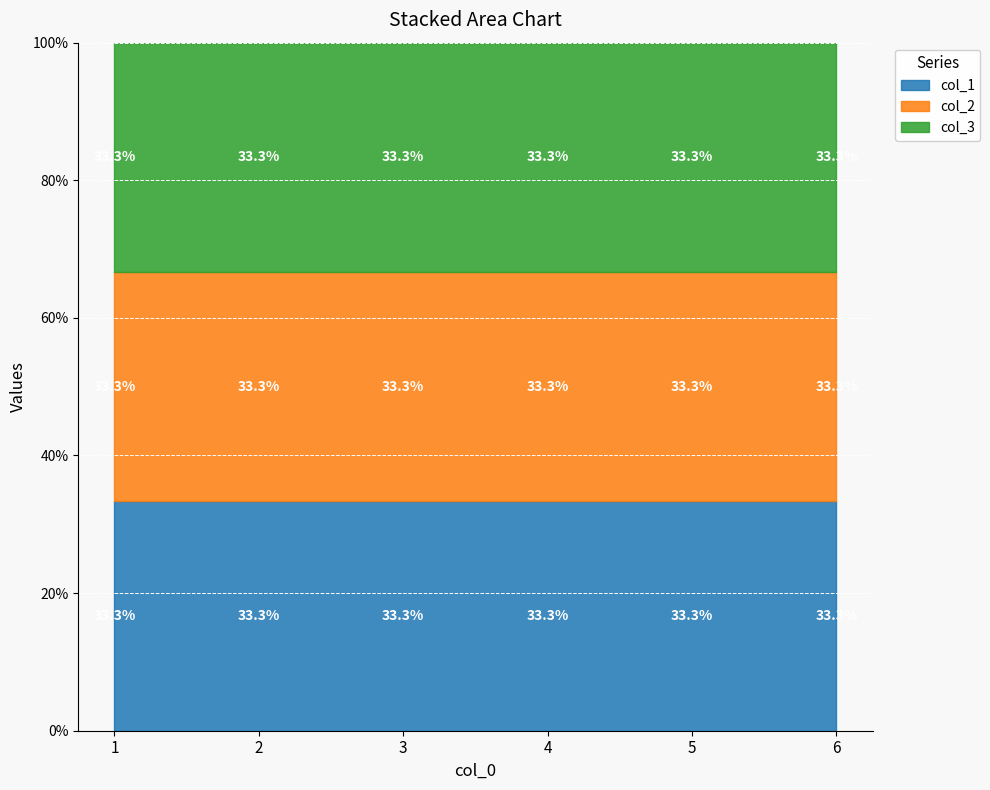

At which label does col_3 reach its peak?

6